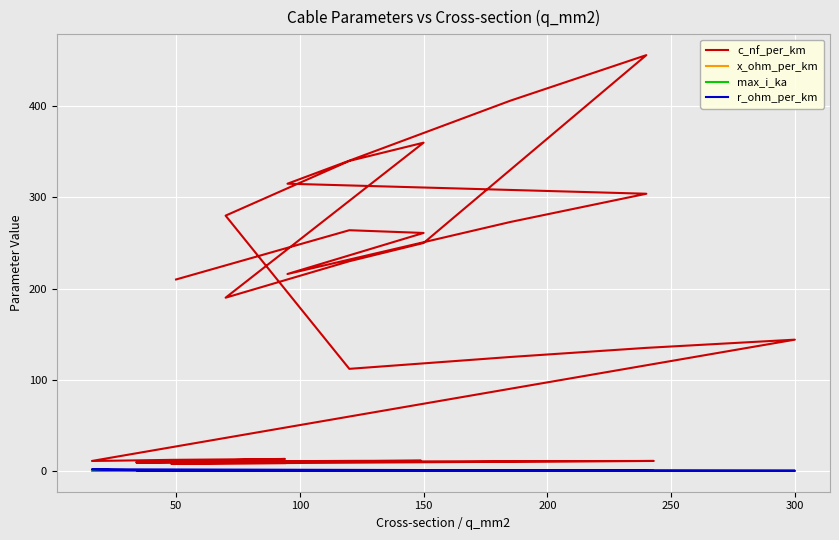

True or false: max_i_ka and c_nf_per_km cross at least once.

False